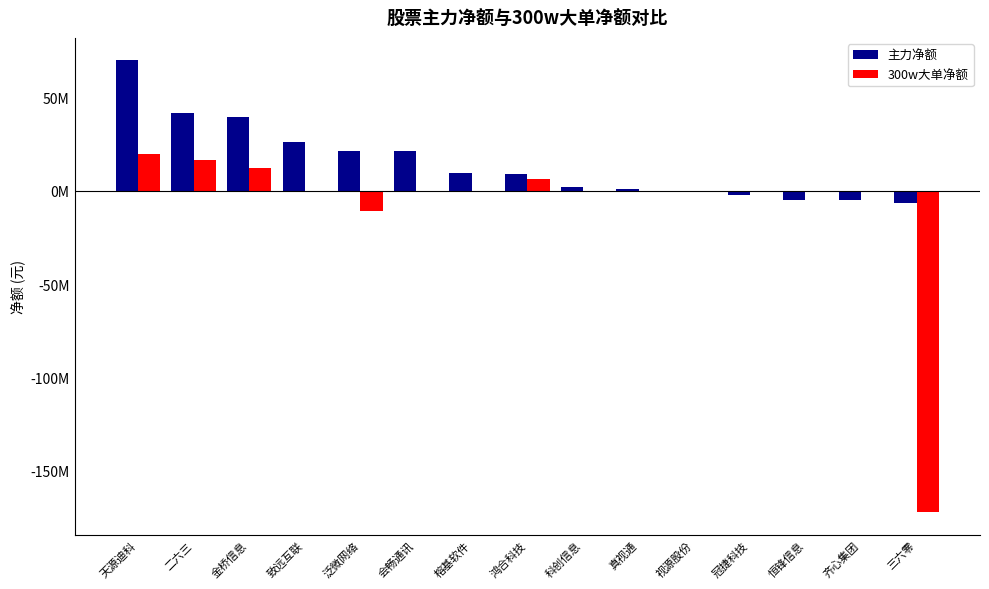

What is the total value across all series at 真视通?

997412